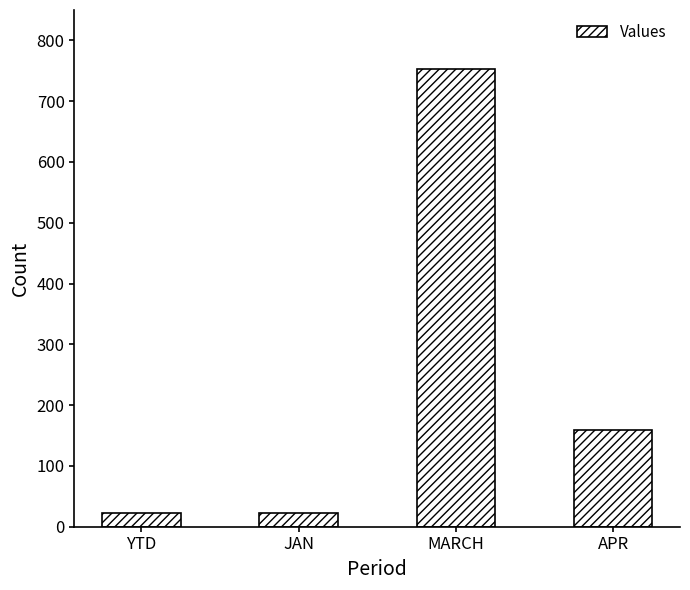

What is the maximum value shown in the chart?

753